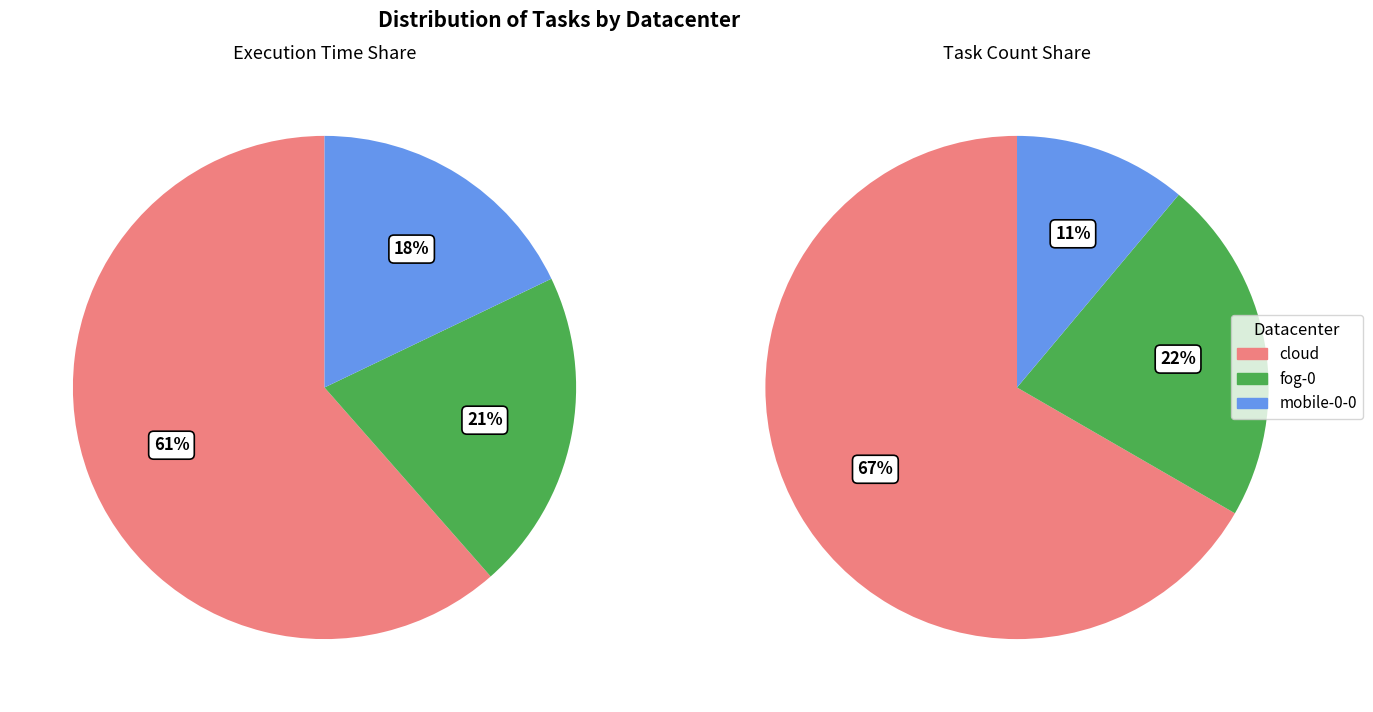

How many segments does this pie chart have?

3